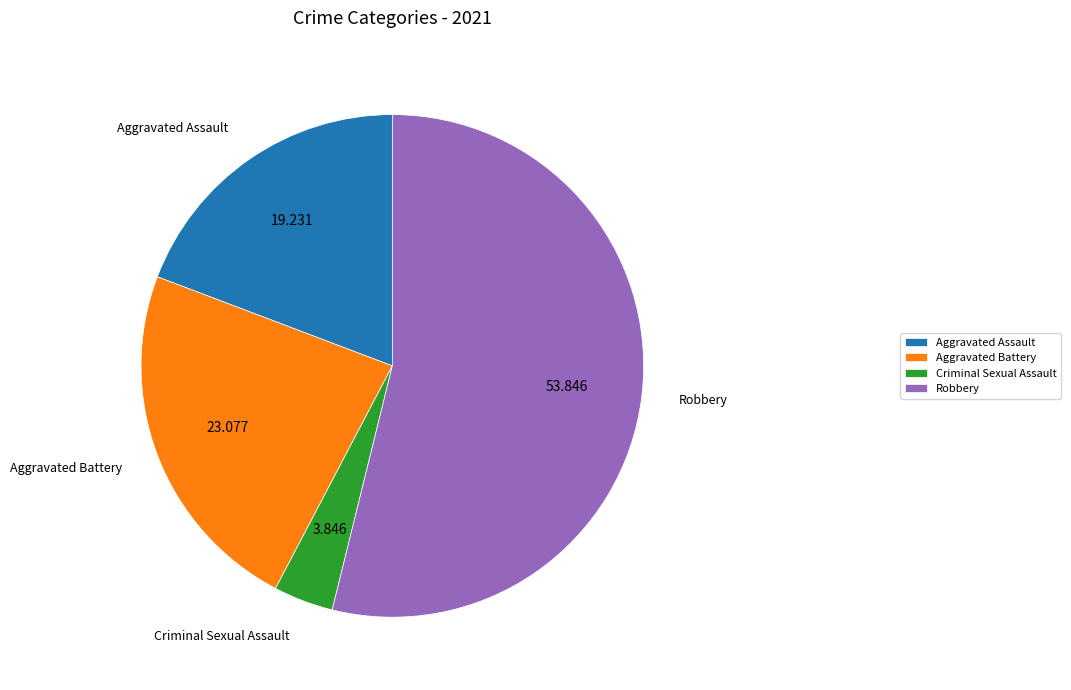

Is it true that Aggravated Battery is 29% of the pie?

False